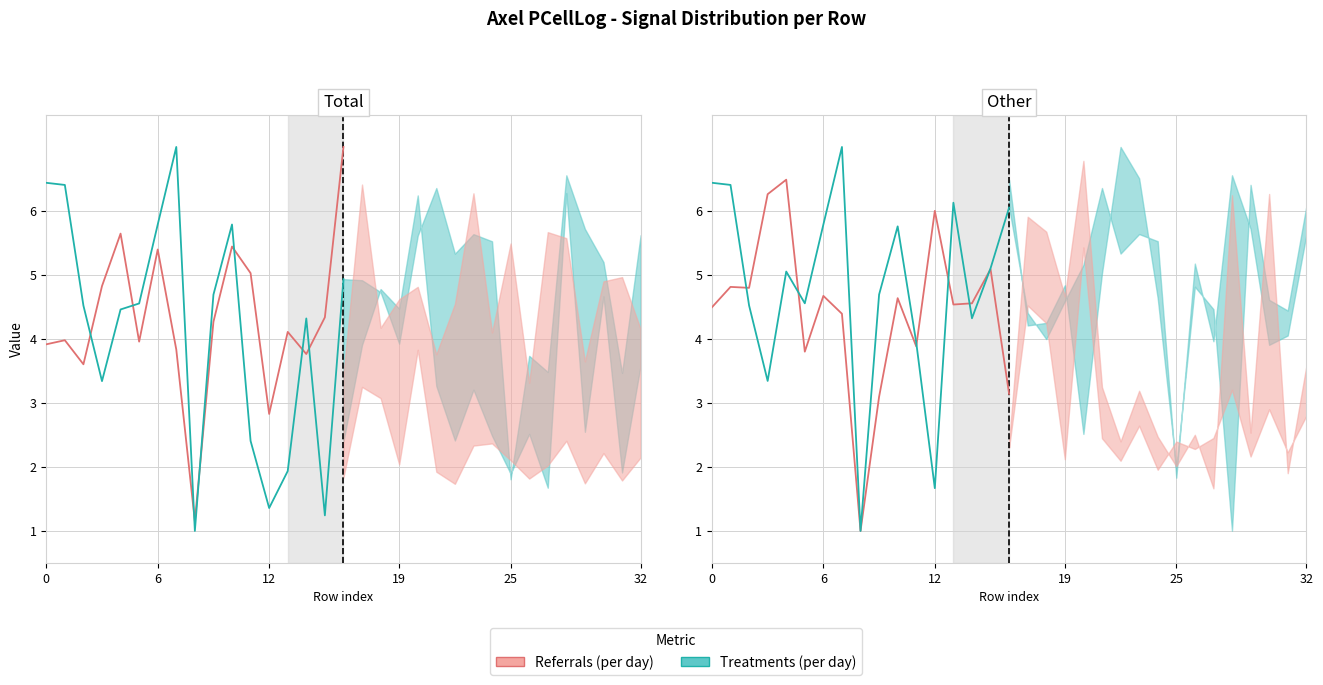

How many interior local valleys (lower than both neighbors) does the data have?

5